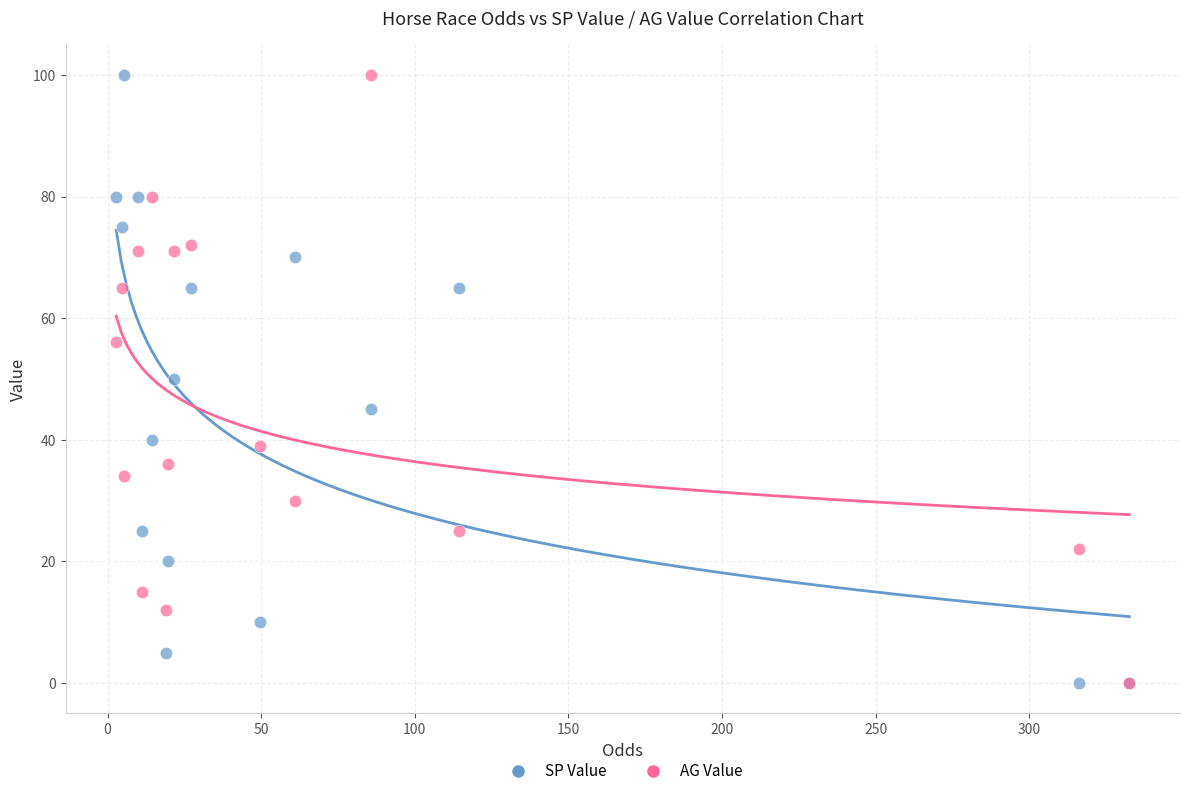

What are all the series names shown in the legend?

SP Value, AG Value